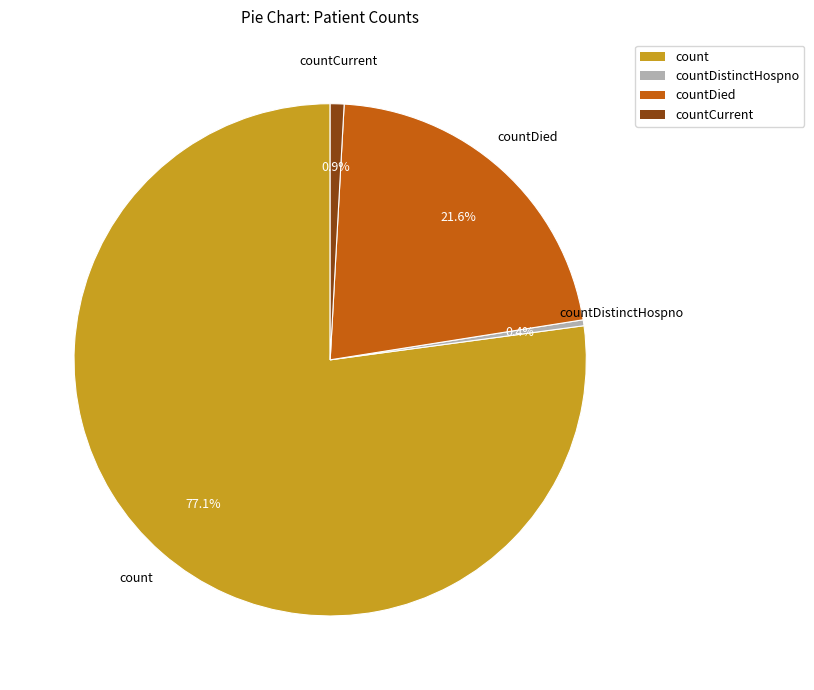

Is there any slice that represents more than half of the pie?

Yes